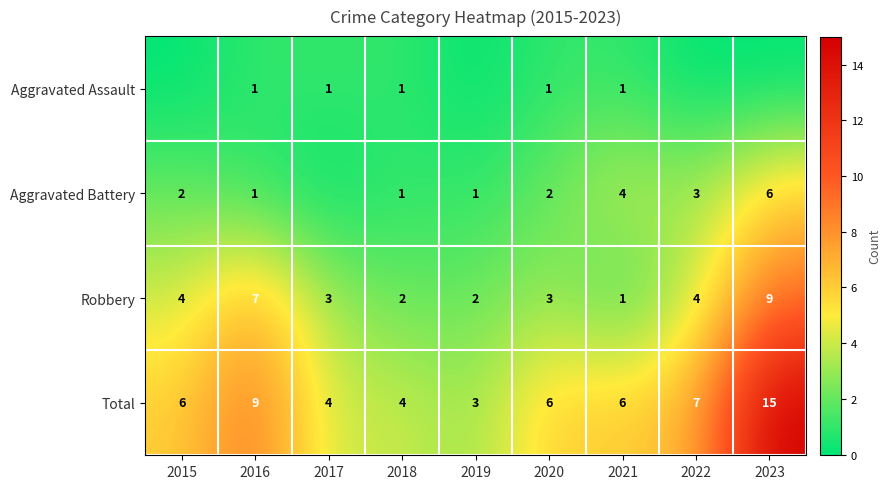

Is it true that Aggravated Battery equals 0 at 2019?

False